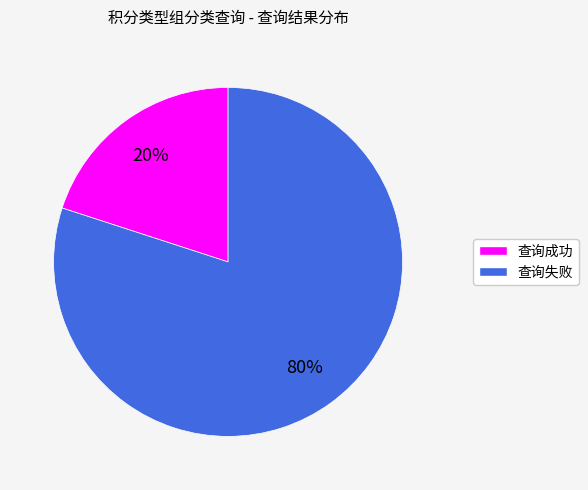

How many slices are in this pie chart?

2